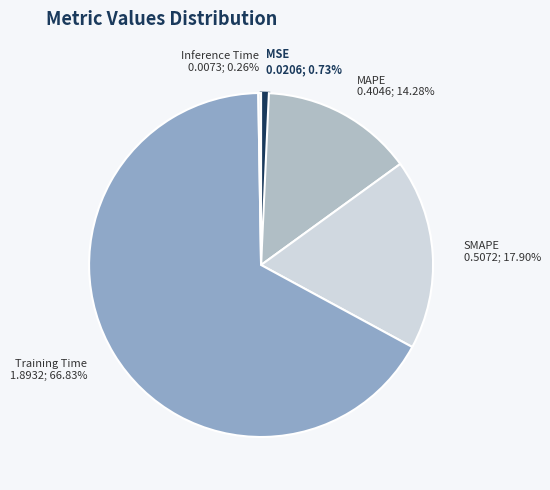

Between SMAPE 0.5072; 17.90% and MSE 0.0206; 0.73%, which is larger?

SMAPE 0.5072; 17.90%